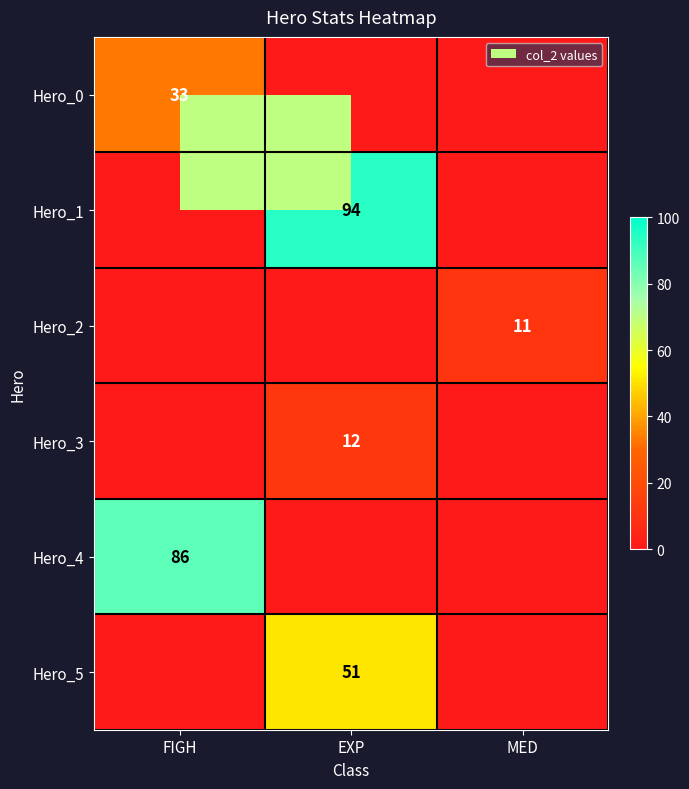

At how many categories does at least one series exceed 77?

2